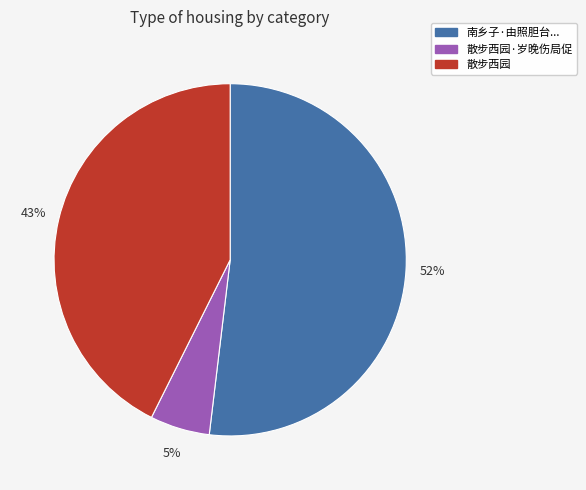

To the nearest percent, what is the combined percentage of 散步西园·岁晚伤局促 and 散步西园?

48%